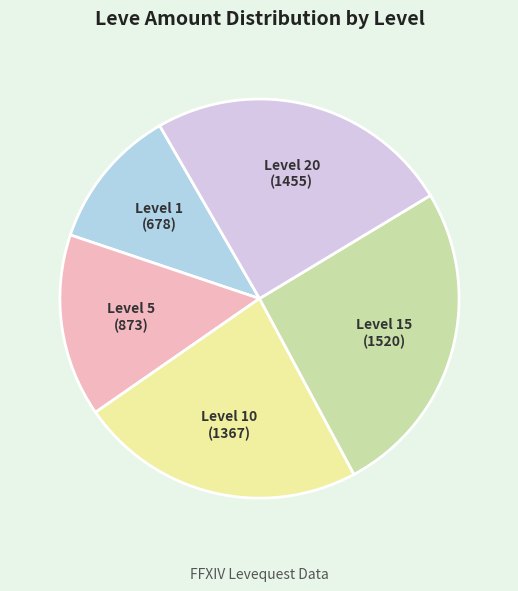

Is there a majority slice in this chart?

No